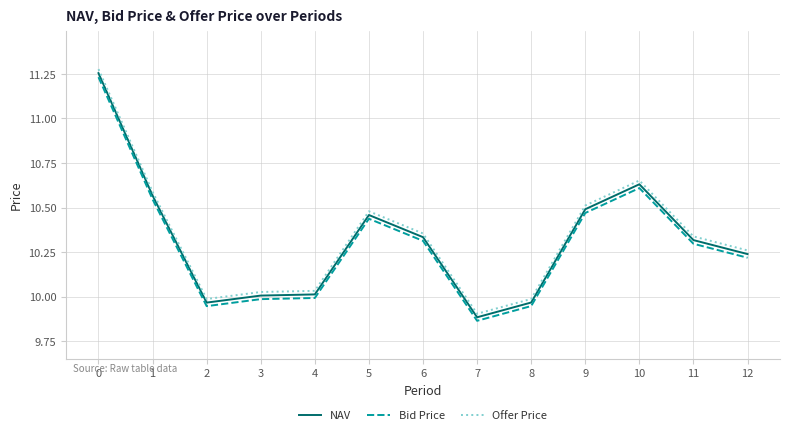

Is the value of NAV at 10 greater than the value of Bid Price at 8?

Yes